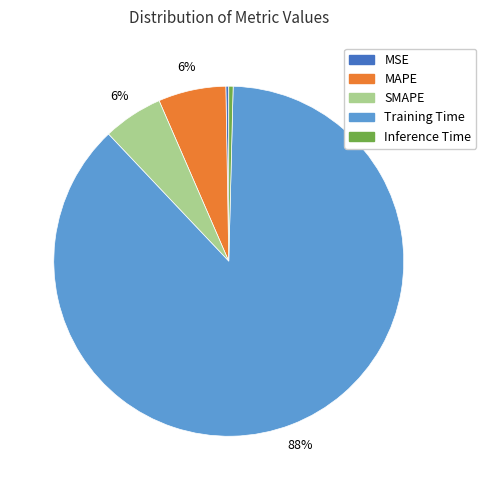

Which category has the biggest portion of the pie?

Training Time